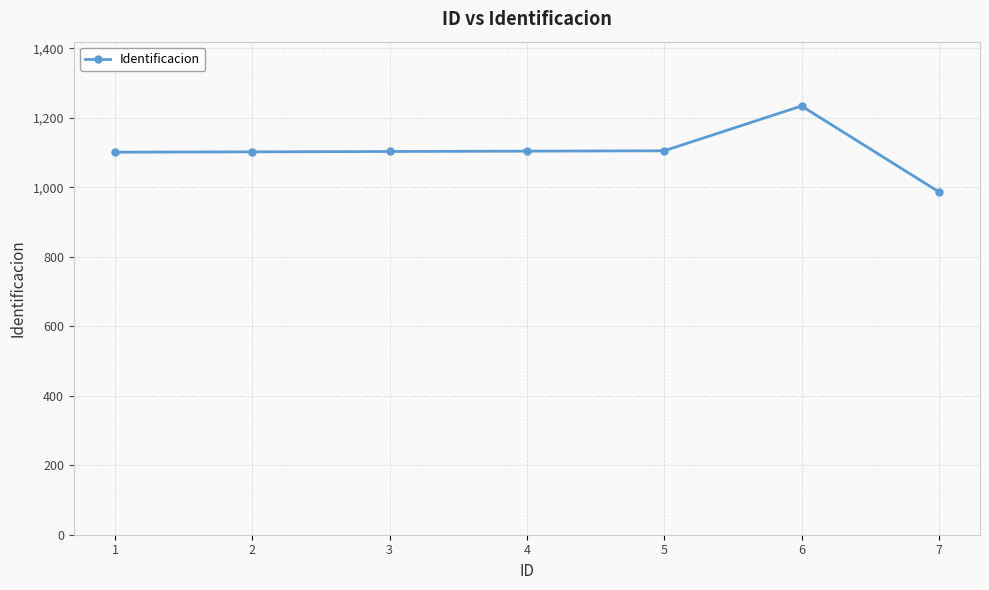

What is the difference between the second highest and minimum values?

118